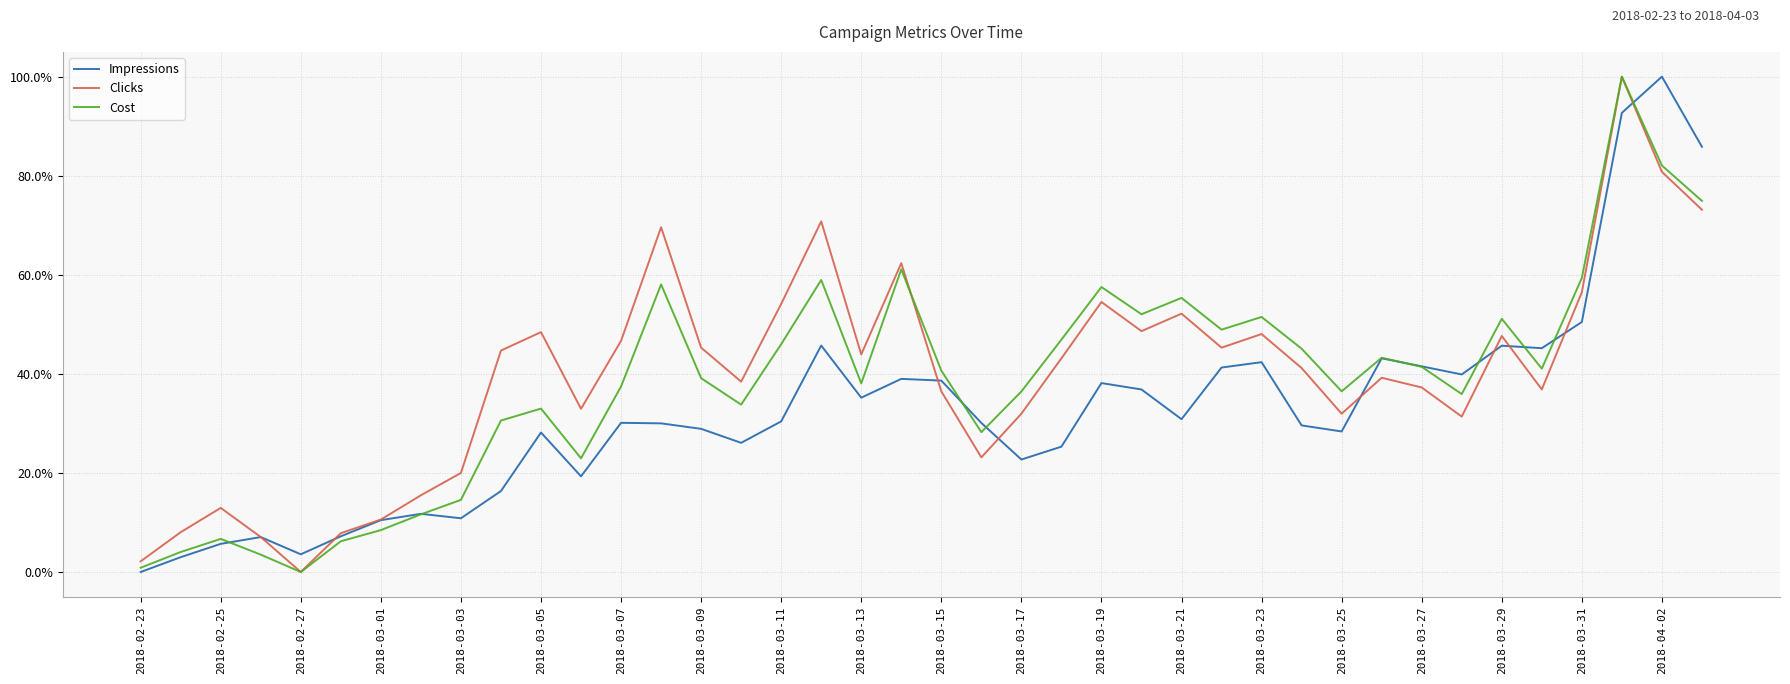

Does the chart display data point markers on the line(s)?

No